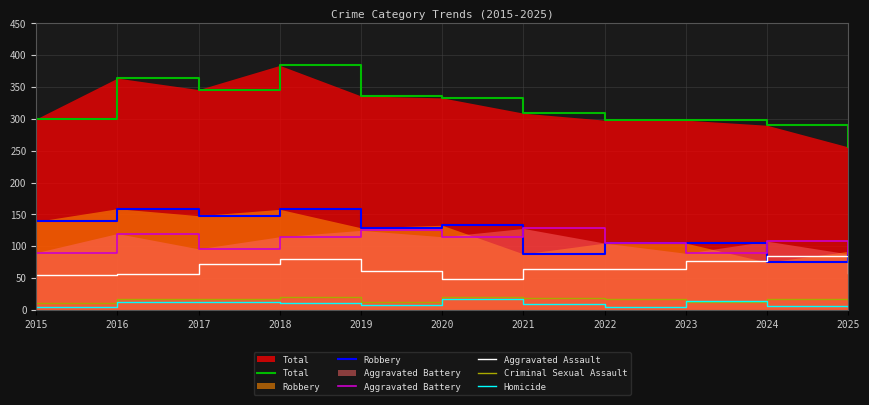

What value does the Total series have at 2021?

309